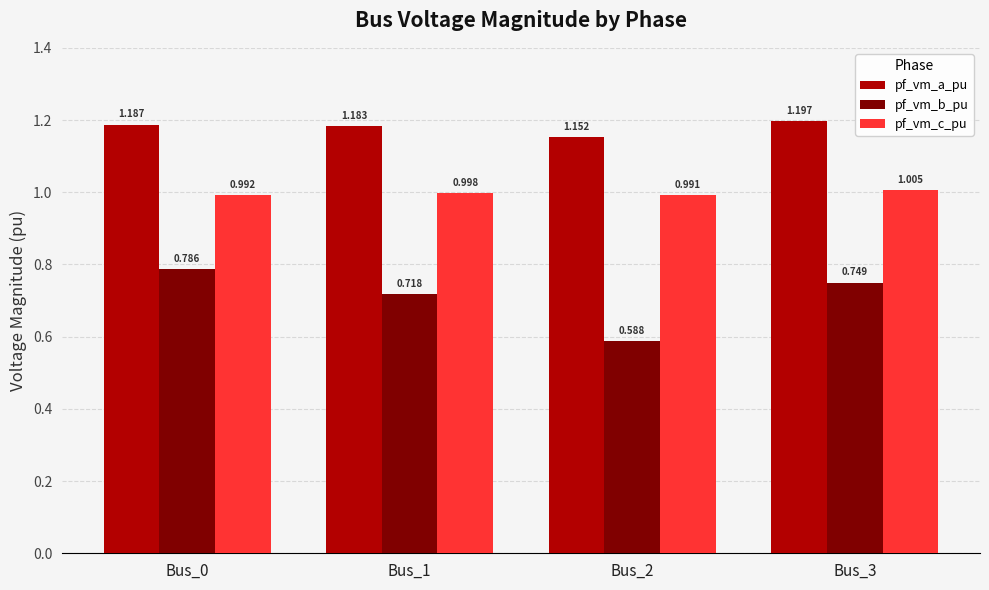

Which series has the largest total across all categories?

pf_vm_a_pu